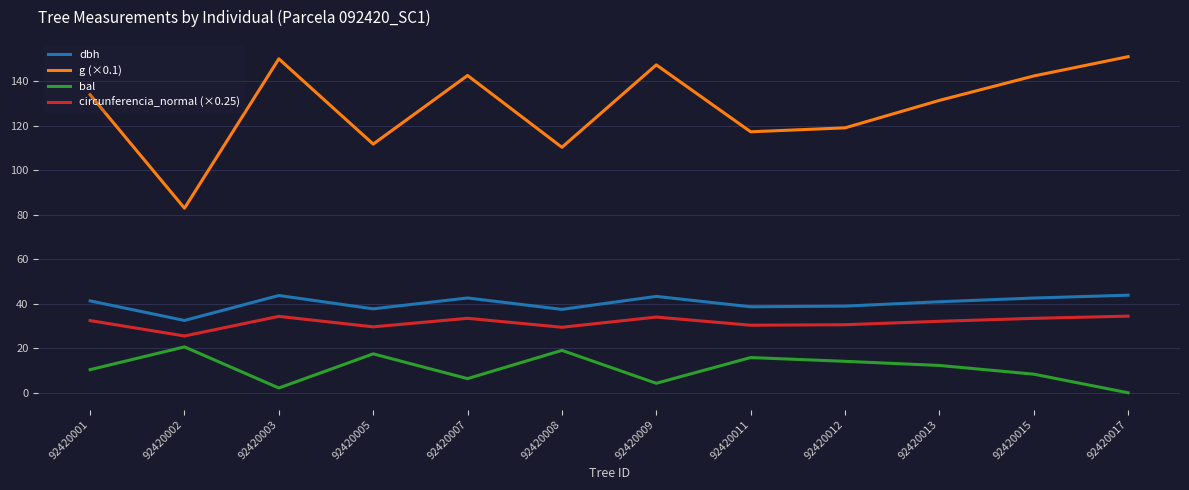

How many interior local peaks does the g (×0.1) series have?

3